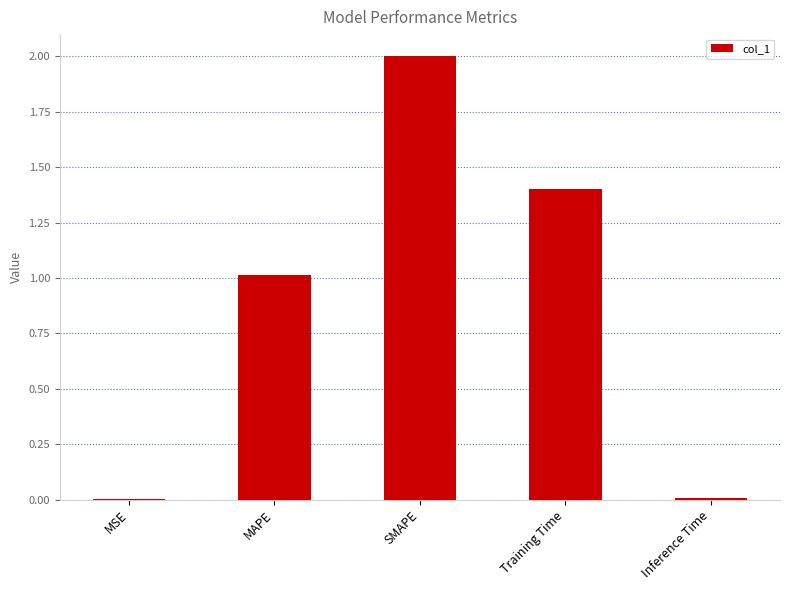

Is it true that the value at Training Time is 1.9?

False